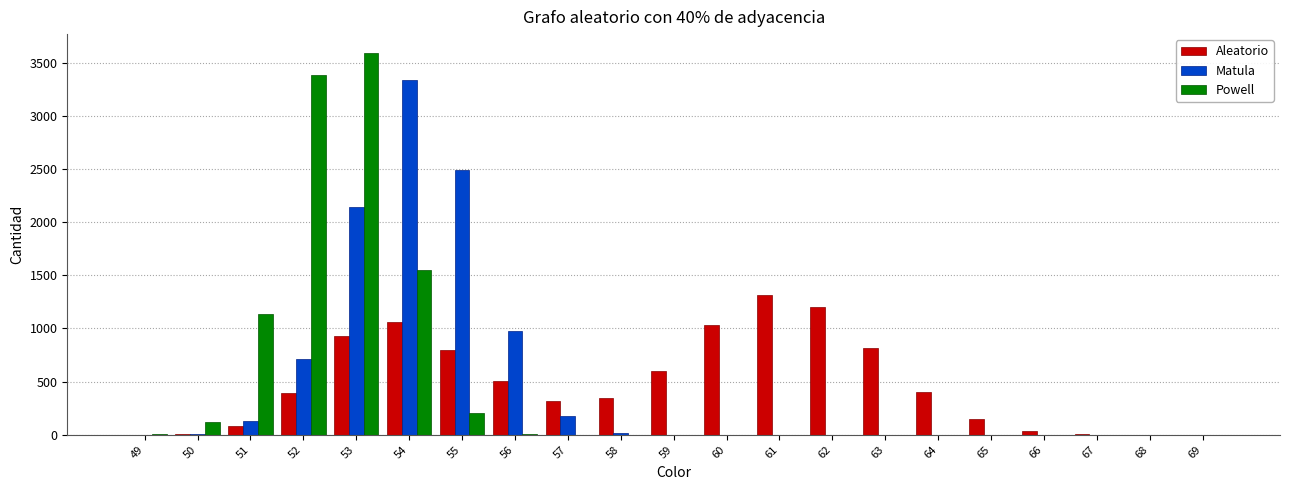

The value of Matula at 61 is 0. True or false?

True